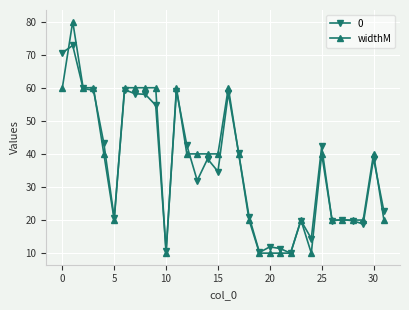

What is the minimum value for 0?

10.0